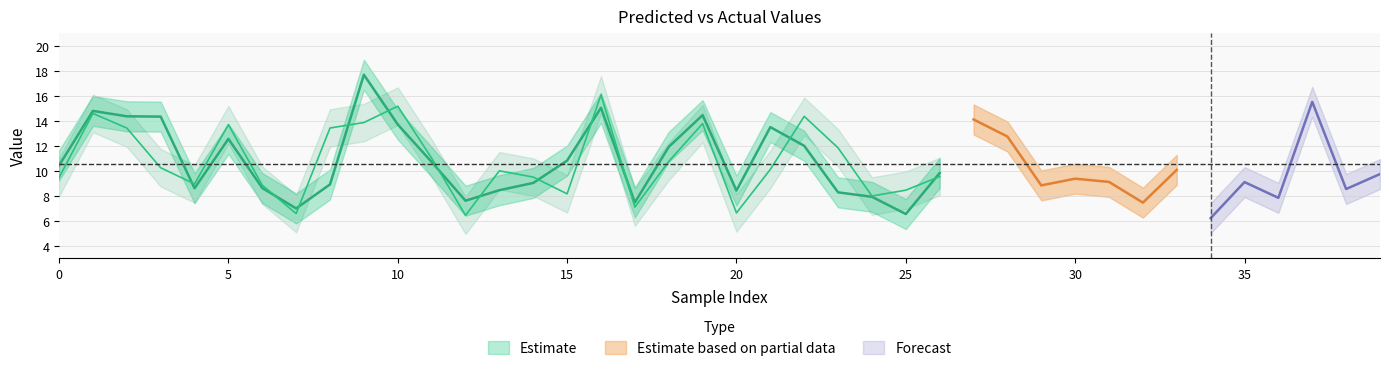

What is the total value across all series at 23?

20.1